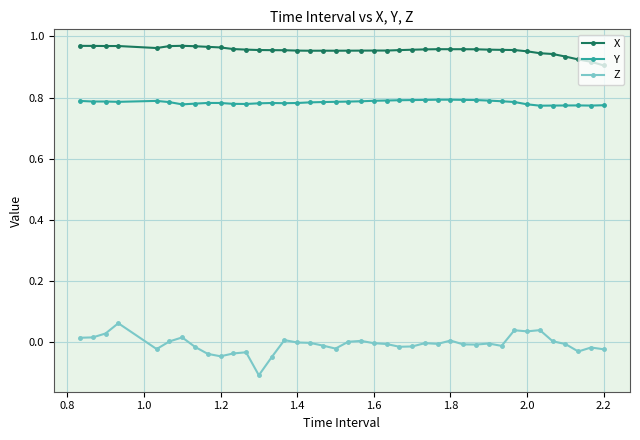

True or false: X and Z cross at least once.

False